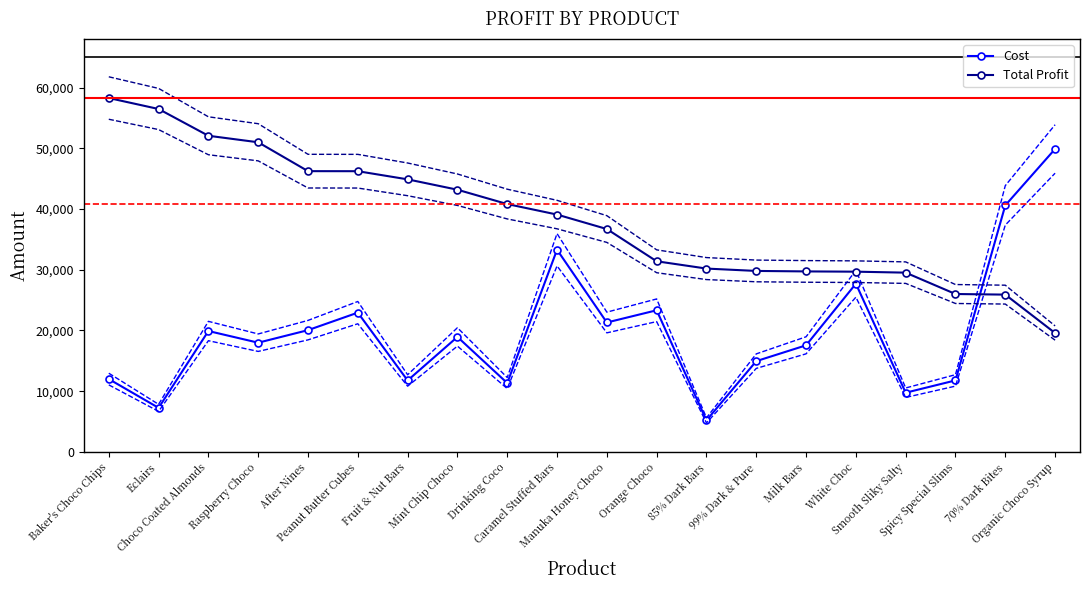

Rank the series at 99% Dark & Pure from highest to lowest value.

Total Profit, Cost